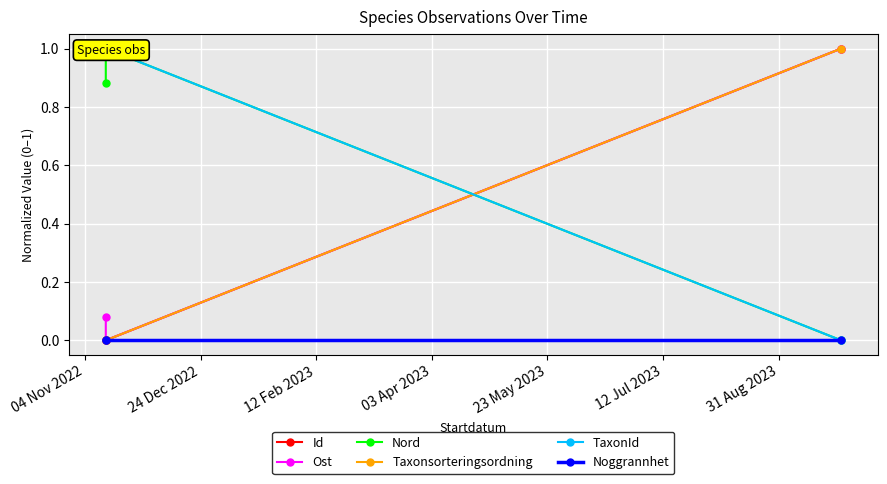

Which series has the largest range (max minus min)?

Id